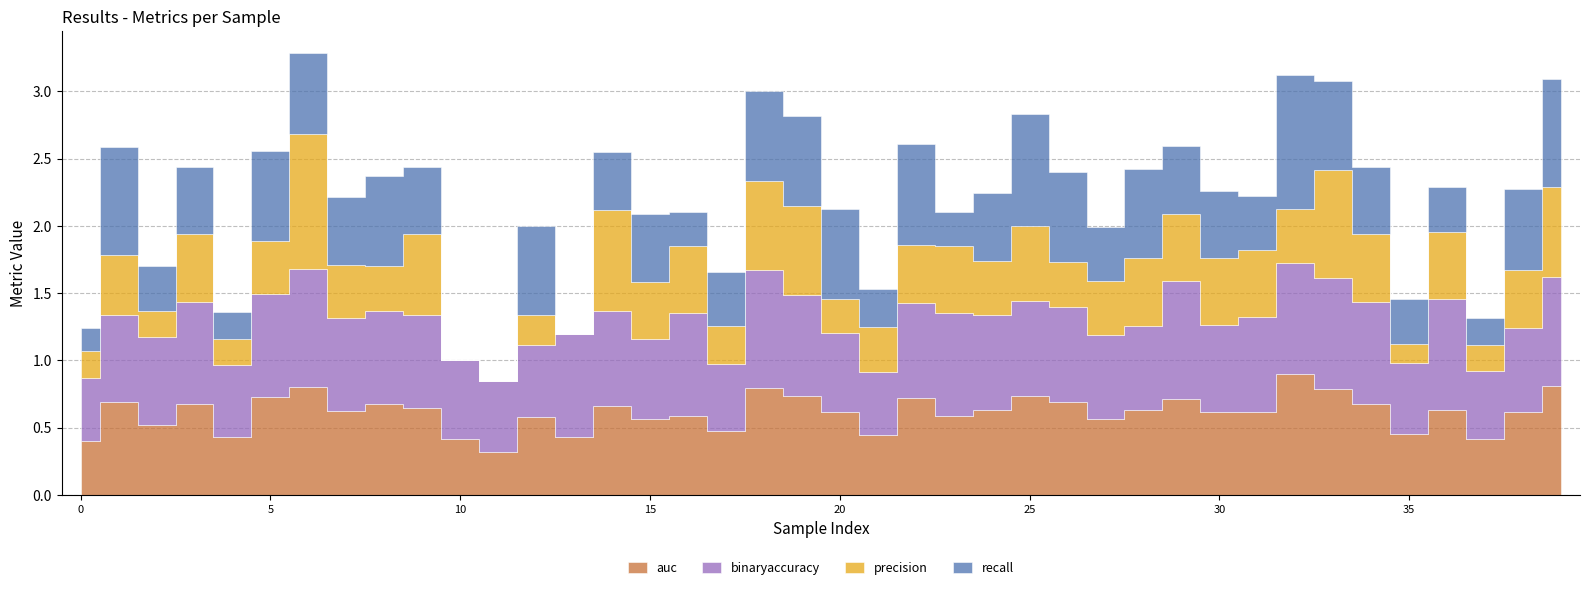

The precision series shows 0.5 at 34. True or false?

True